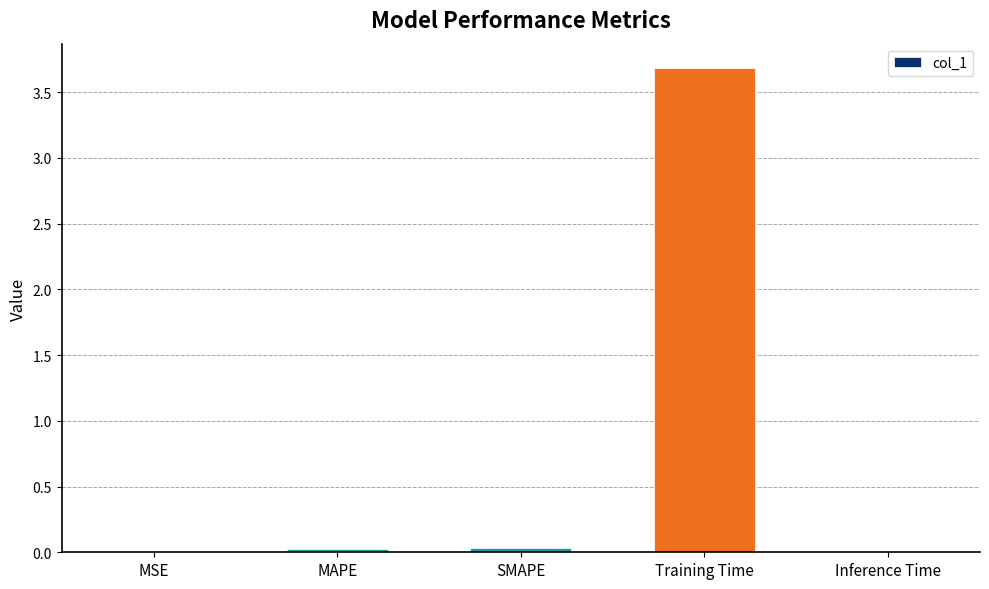

What is the maximum value shown in the chart?

3.7